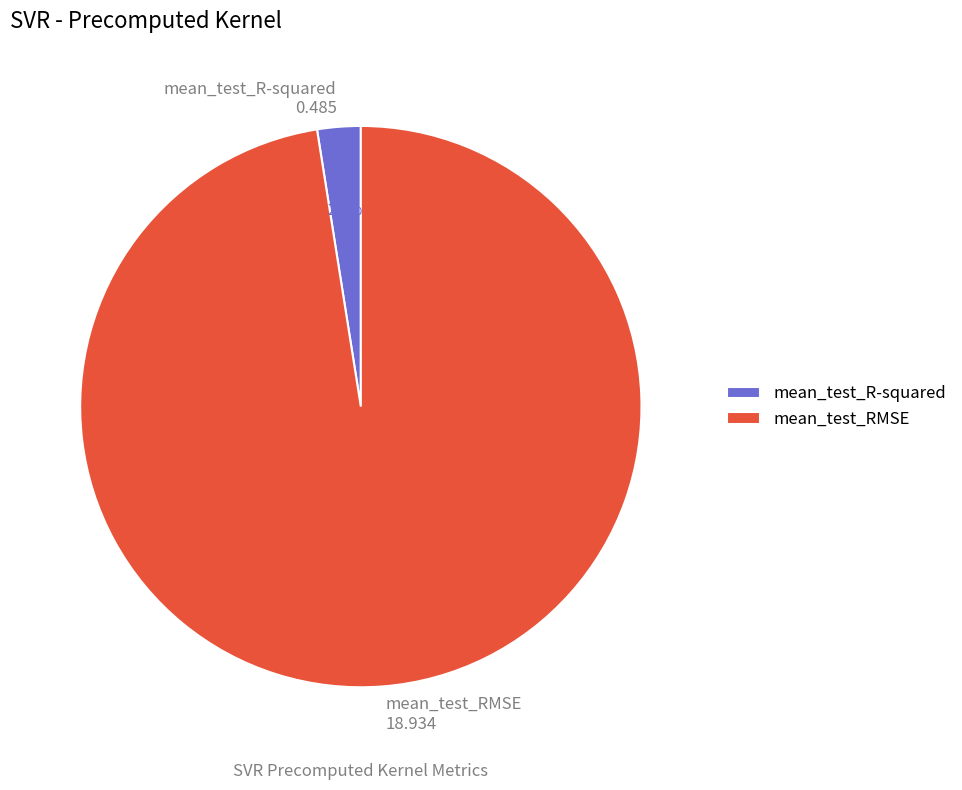

Which slice represents more than half of the pie?

mean_test_RMSE